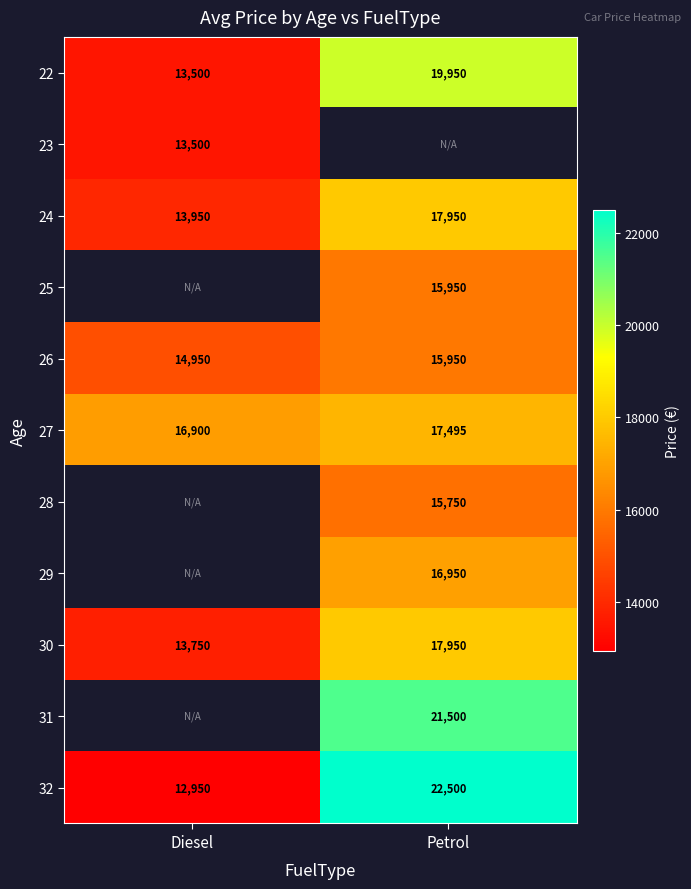

How many values in the 27 series are below 17495?

1